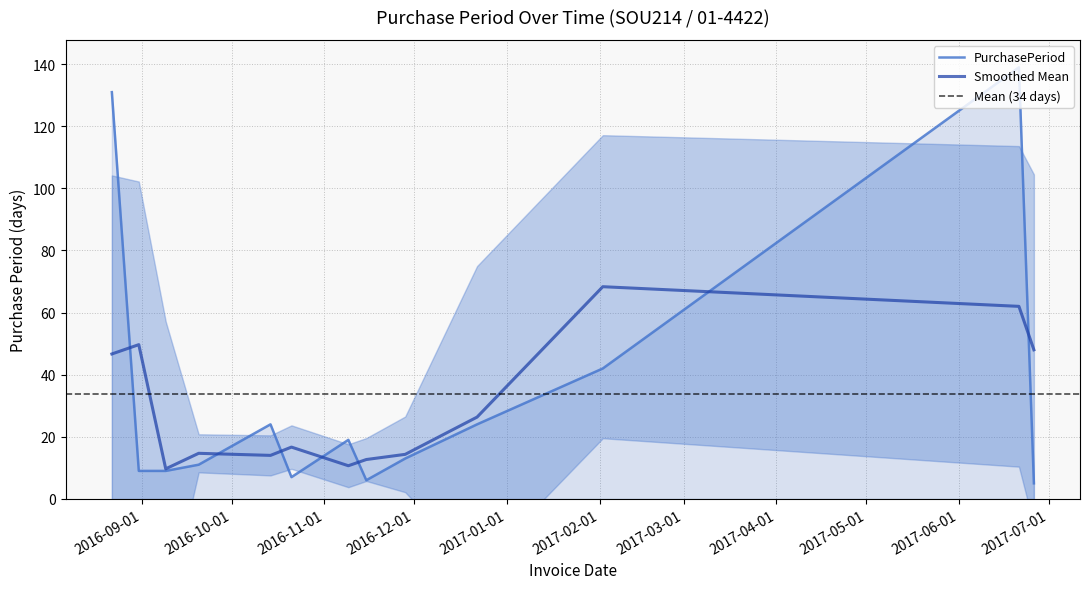

Reading right to left, list all the values displayed in this chart.

2017-06-26=5	2017-06-21=139	2017-02-02=42	2016-12-22=24	2016-11-28=13	2016-11-15=6	2016-11-09=19	2016-10-21=7	2016-10-14=24	2016-09-20=11	2016-09-09=9	2016-08-31=9	2016-08-22=131